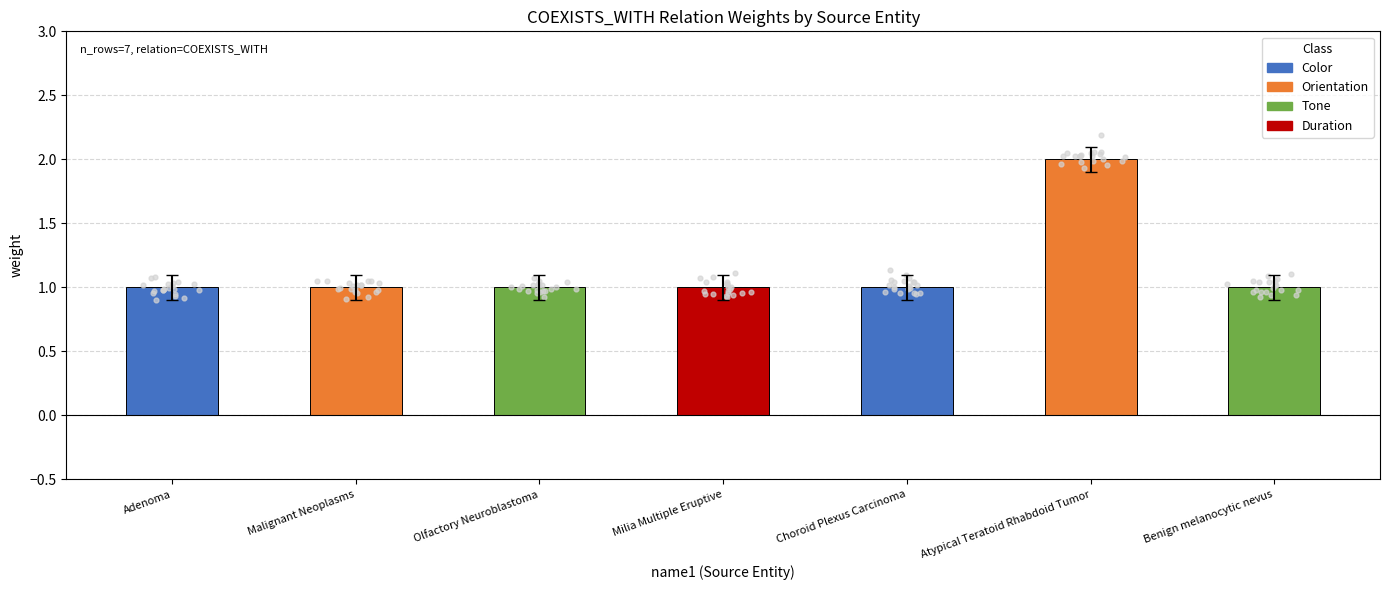

Approximately how many times larger is the value at Olfactory Neuroblastoma compared to Choroid Plexus Carcinoma?

1.0